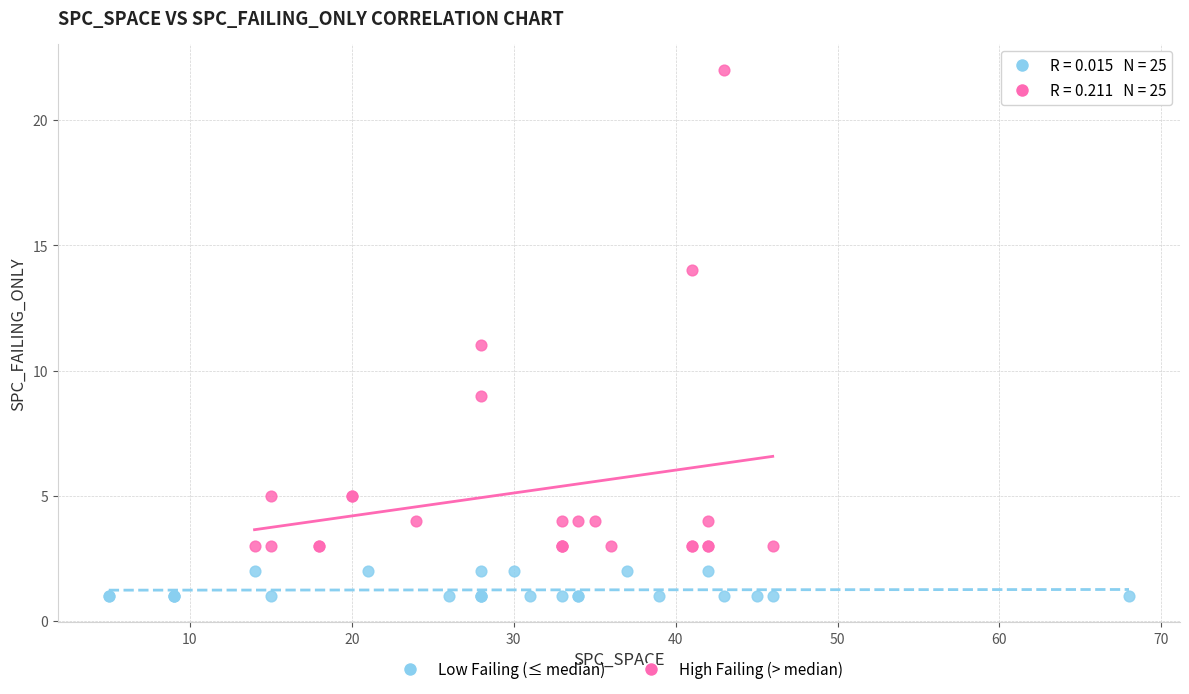

Which series contains the highest Y value?

High Failing (> median)